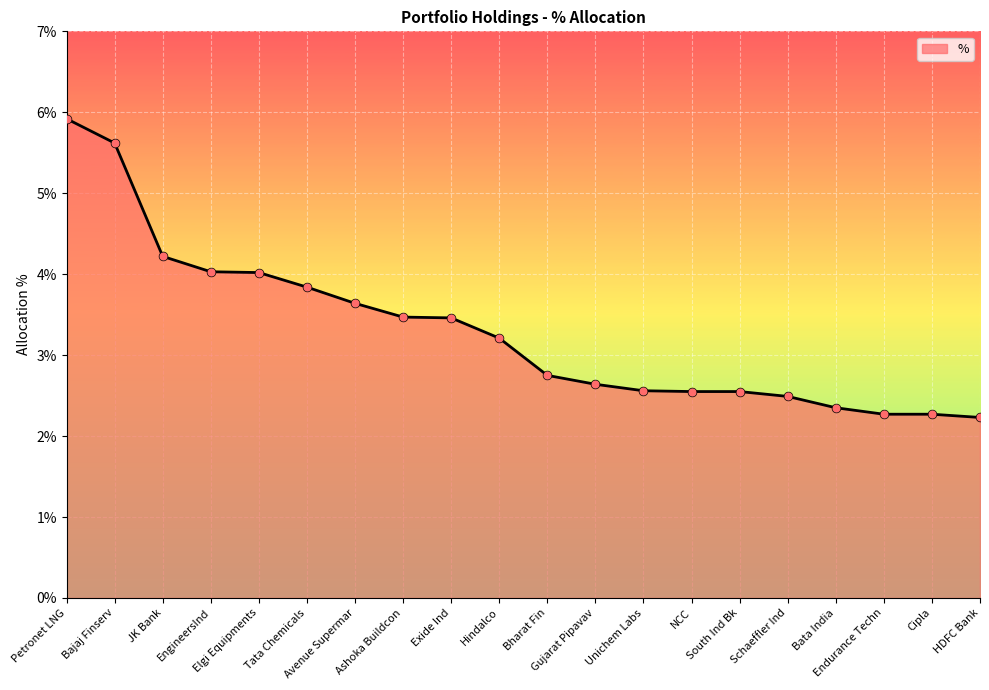

What is the ratio of the value at Bata India to the value at Bajaj Finserv?

0.4